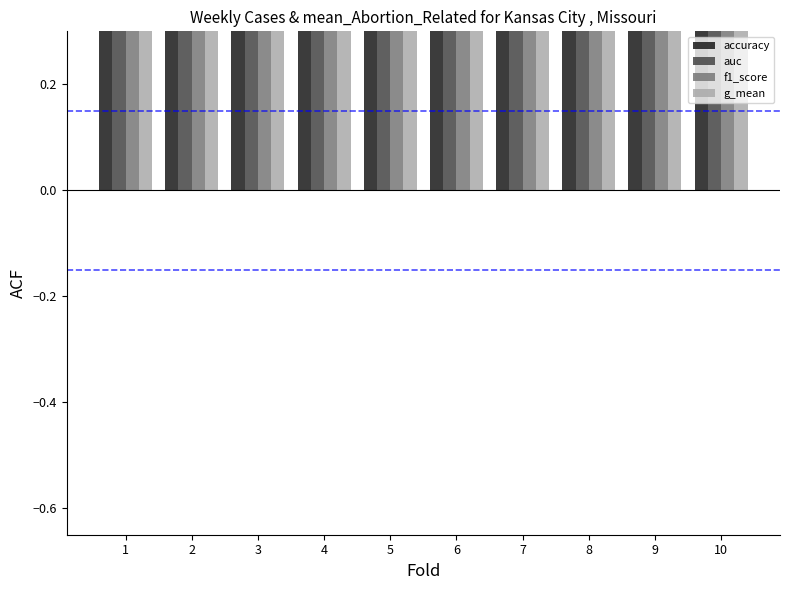

What are all the series names shown in the legend?

accuracy, auc, f1_score, g_mean